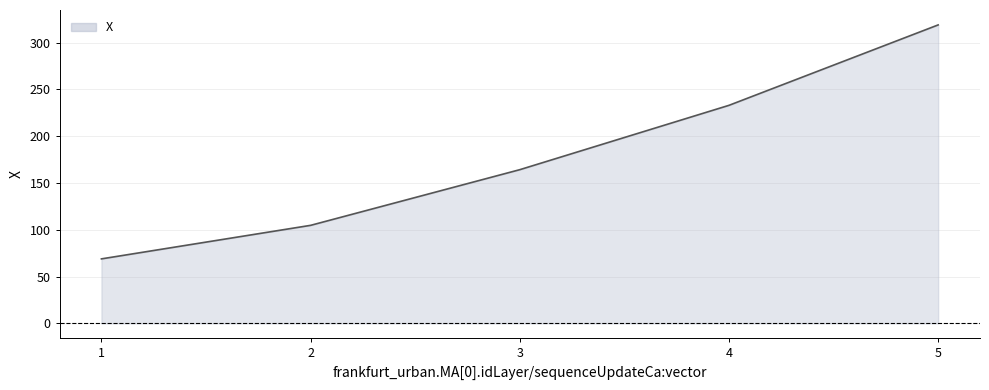

The chart shows a value of 68.9 at 1. True or false?

True